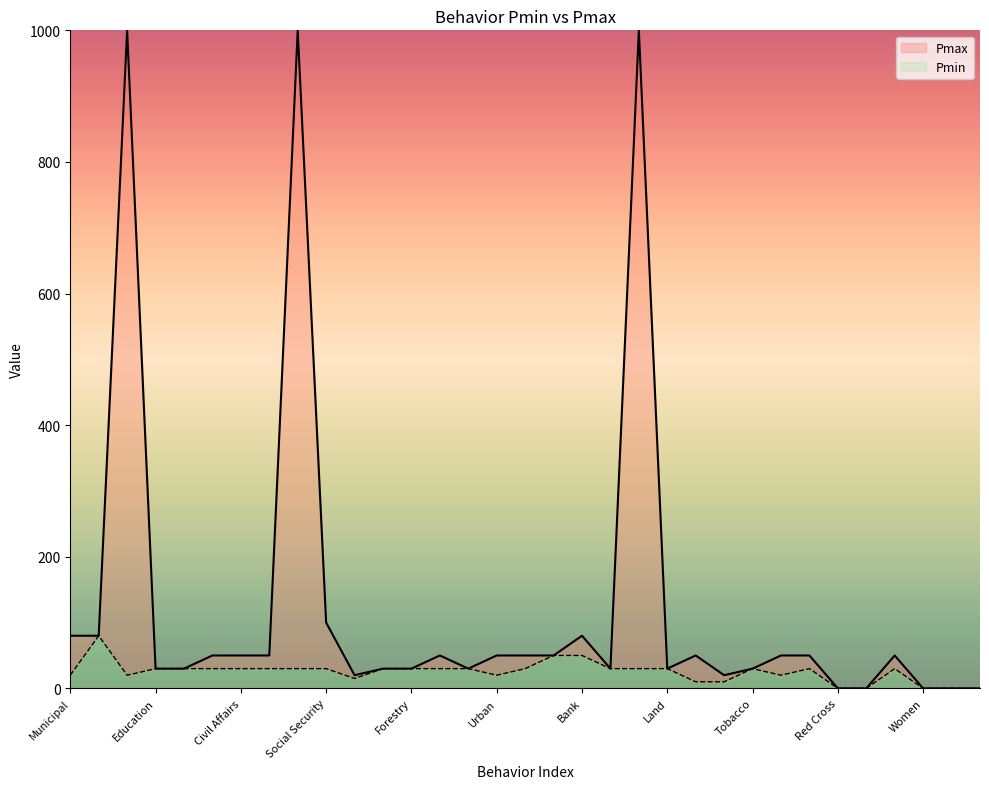

Reading right to left, transcribe all the data shown in this chart.

0	0	0	50	0	0	50	50	30	20	50	30	1000	30	80	50	50	50	30	50	30	30	20	100	1000	50	50	50	30	30	1000	80	80